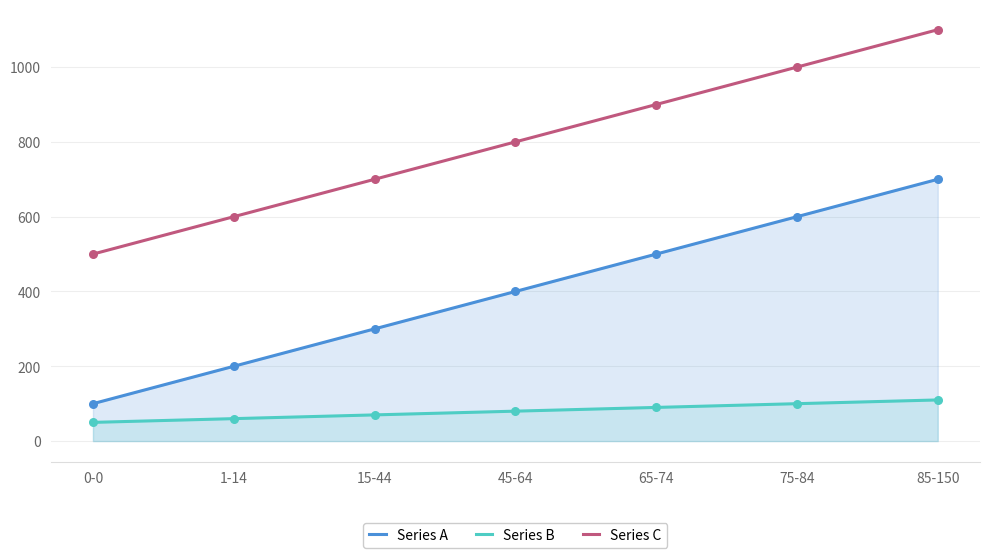

At how many categories does at least one series exceed 776?

4